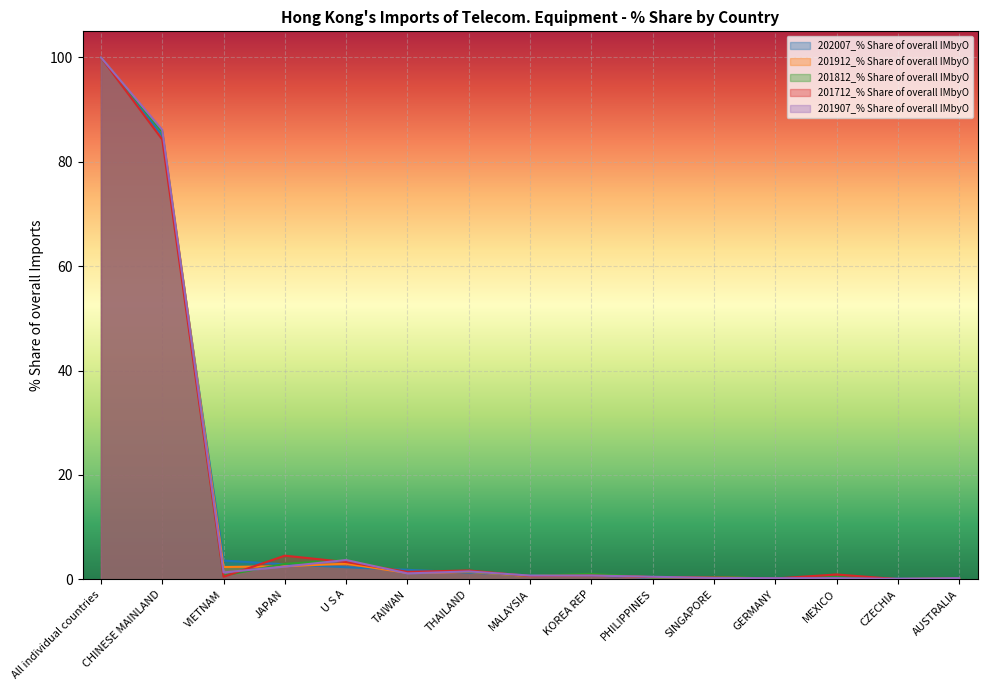

Rank the series by their maximum value, from highest to lowest.

202007_% Share of overall IMbyO, 201912_% Share of overall IMbyO, 201812_% Share of overall IMbyO, 201712_% Share of overall IMbyO, 201907_% Share of overall IMbyO